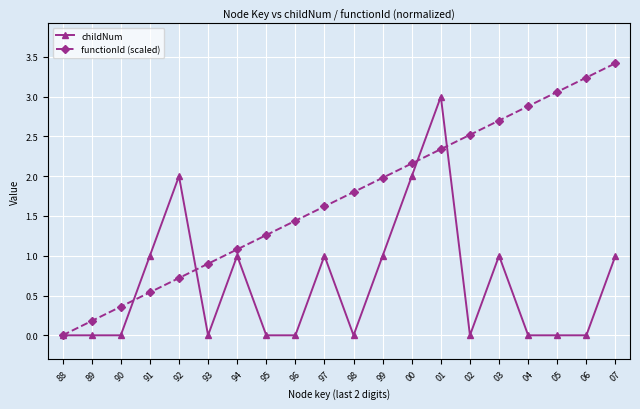

Reading right to left, what are all the values shown in this chart?

childNum: 07=1.0	06=0.0	05=0.0	04=0.0	03=1.0	02=0.0	01=3.0	00=2.0	99=1.0	98=0.0	97=1.0	96=0.0	95=0.0	94=1.0	93=0.0	92=2.0	91=1.0	90=0.0	89=0.0	88=0.0
functionId (scaled): 07=3.4	06=3.2	05=3.1	04=2.9	03=2.7	02=2.5	01=2.3	00=2.2	99=2.0	98=1.8	97=1.6	96=1.4	95=1.3	94=1.1	93=0.9	92=0.7	91=0.5	90=0.4	89=0.2	88=0.0